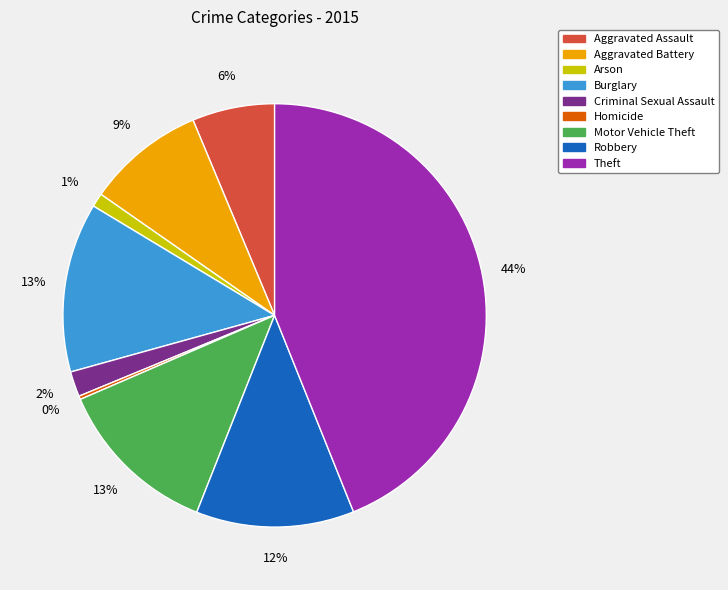

Which slice is the largest?

Theft